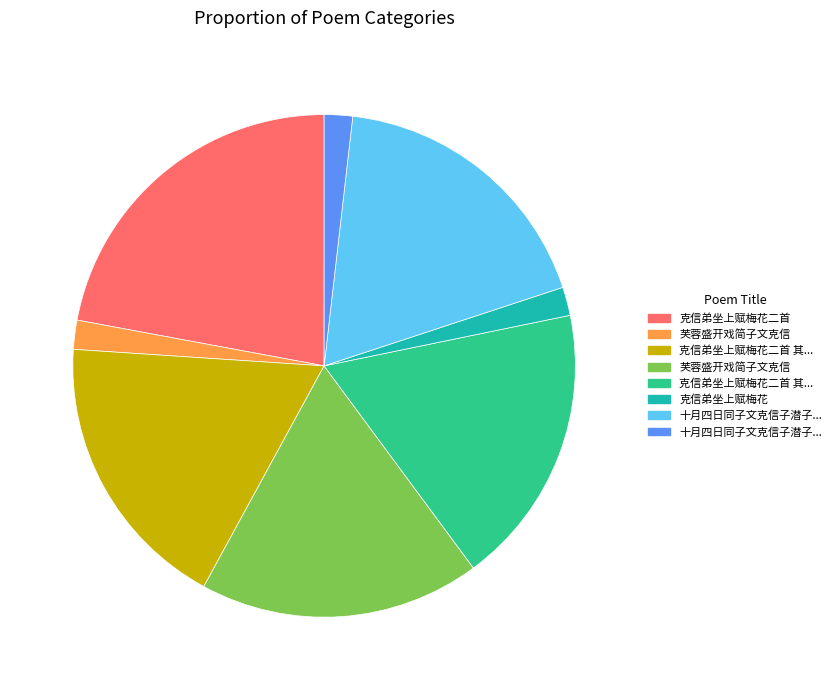

Does any single category account for the majority?

No